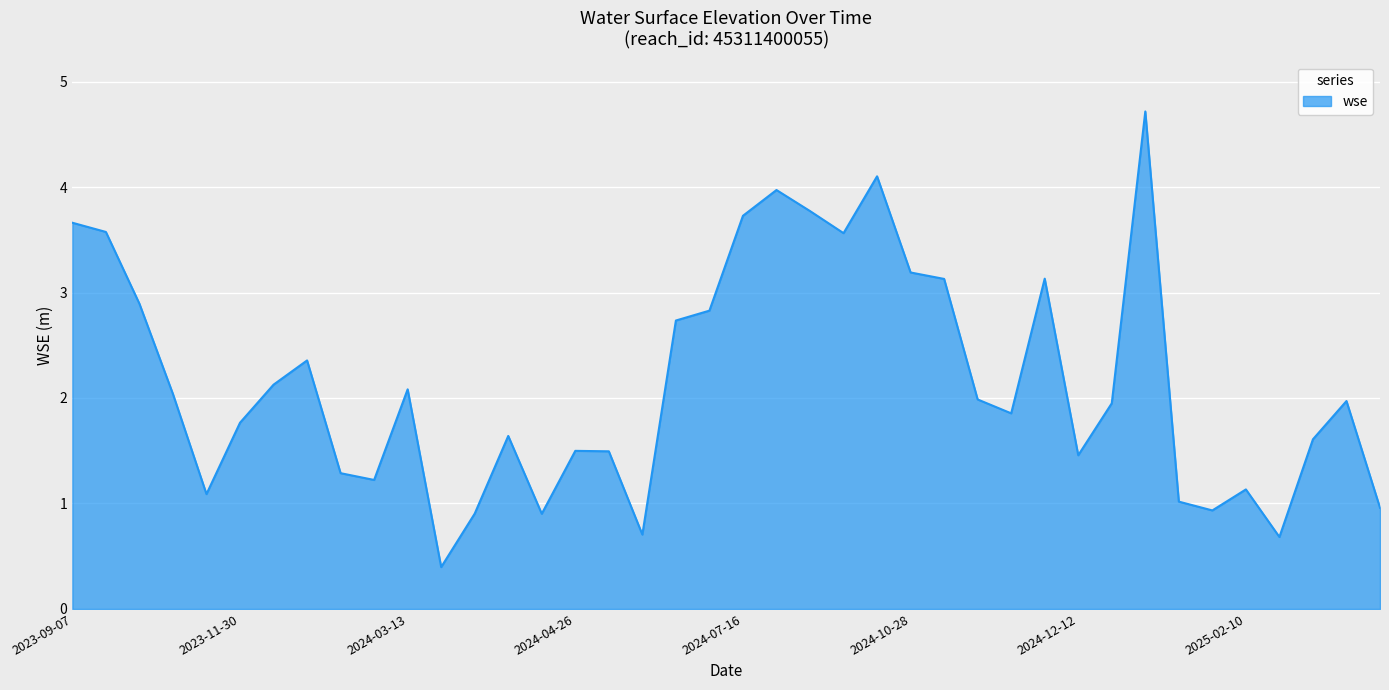

What is the difference between the maximum and minimum values?

4.3